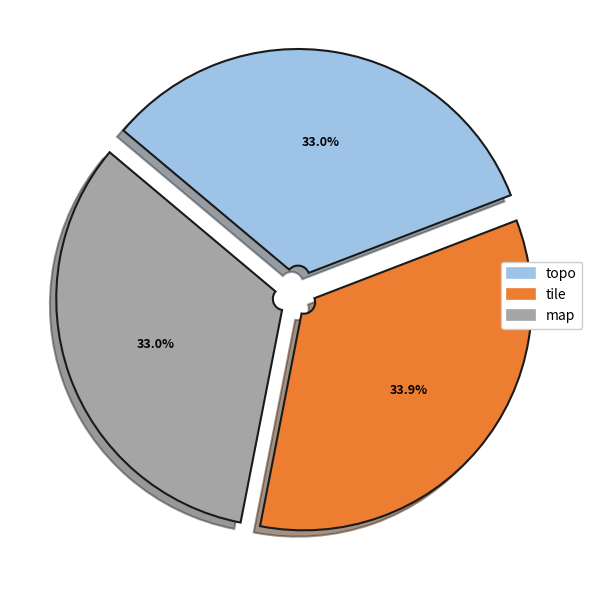

Is the sum of tile and topo greater than half?

Yes